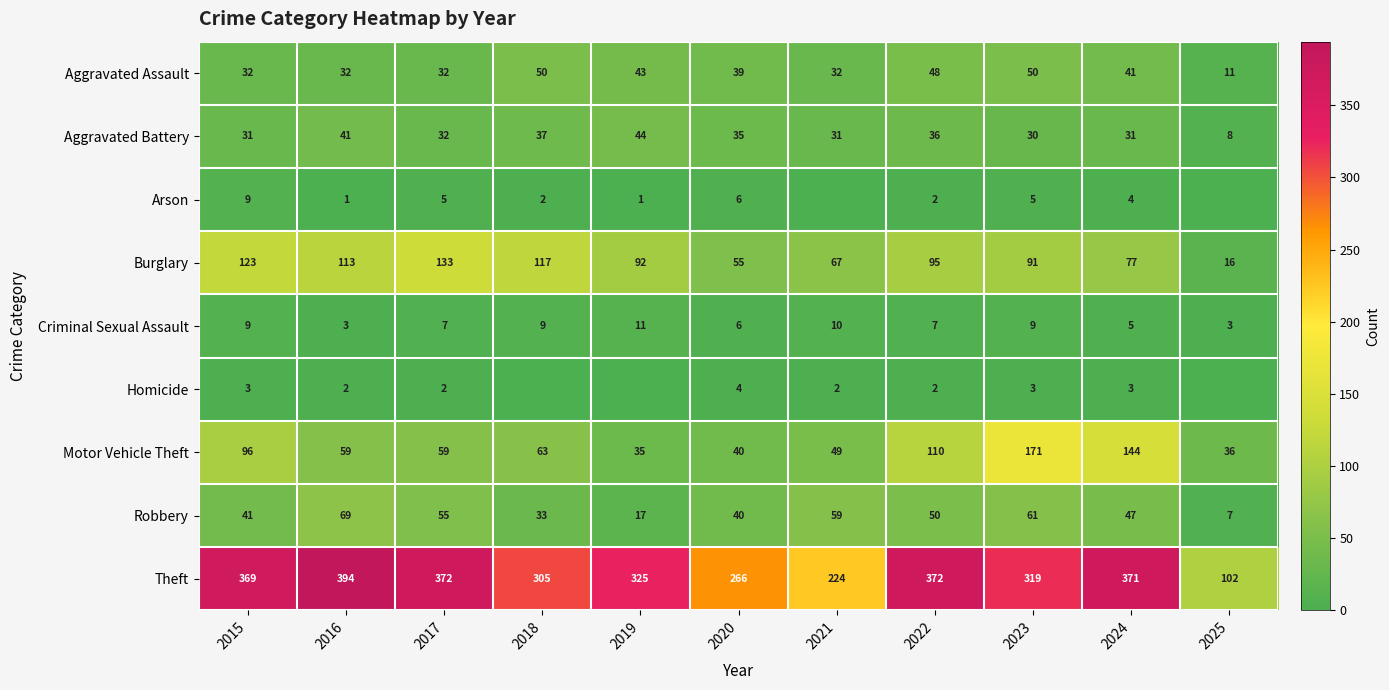

What is the sum of the Aggravated Battery values at 2020 and 2025?

43